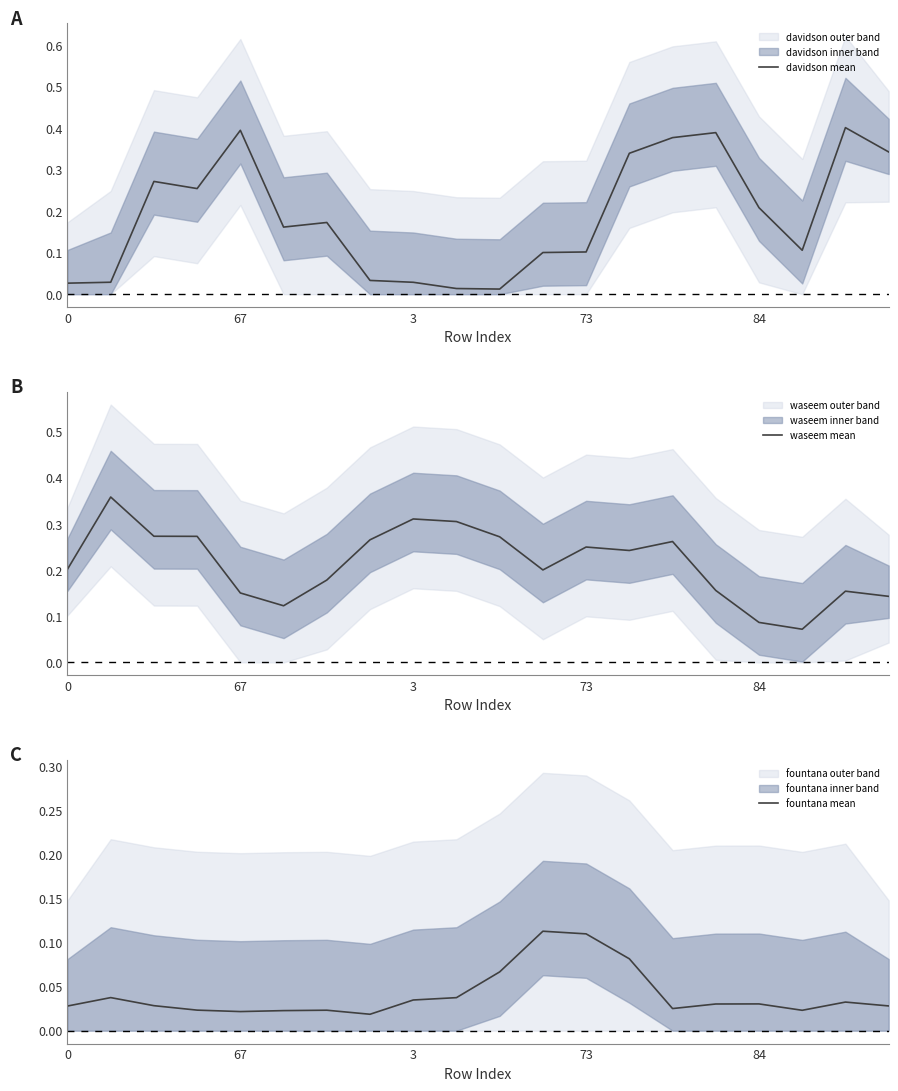

True or false: davidson mean and waseem mean cross at least once.

True